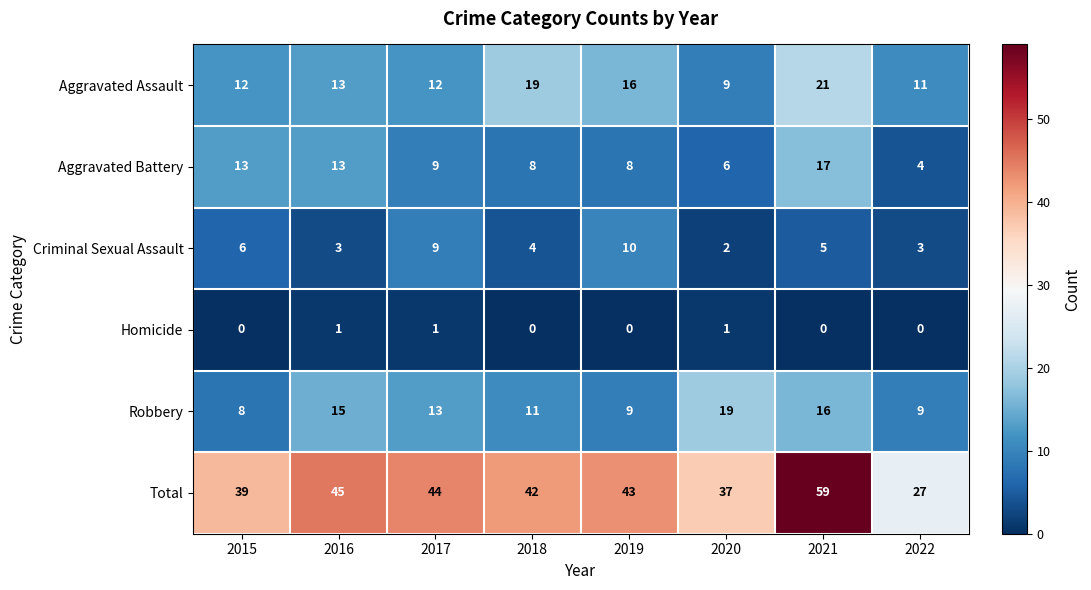

What is the highest value of the Aggravated Battery series?

17